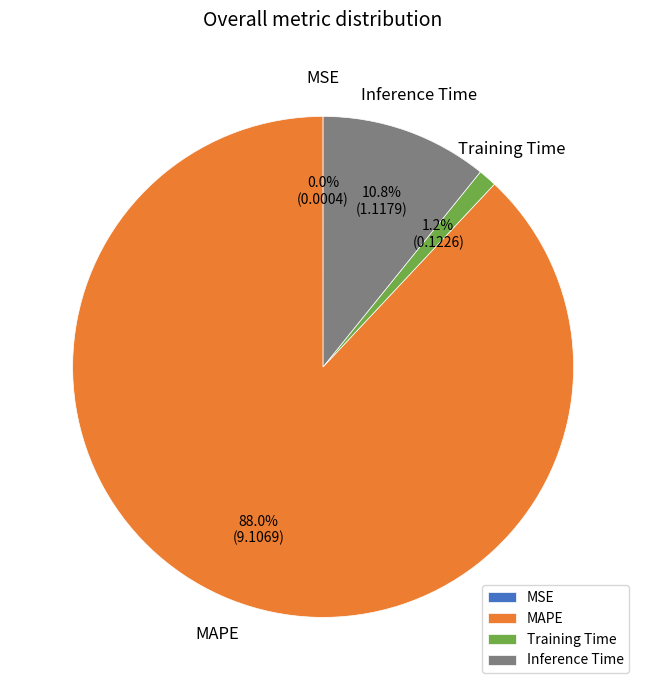

Which slice is the largest?

MAPE